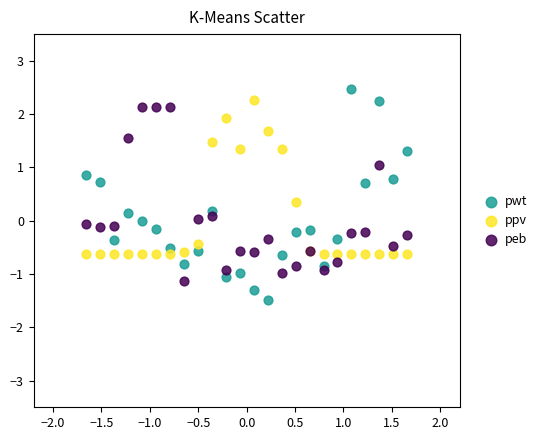

Which series has the largest Y range (max minus min)?

pwt